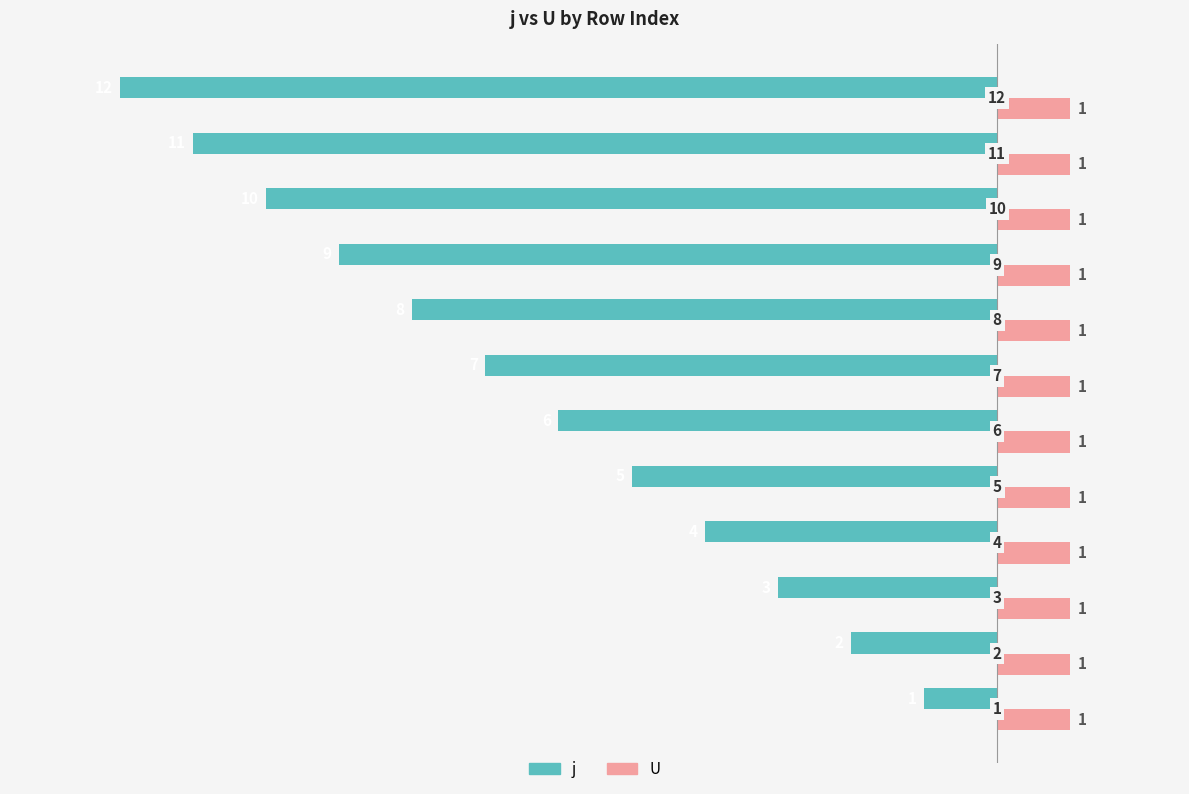

What are all the series names shown in the legend?

j, U